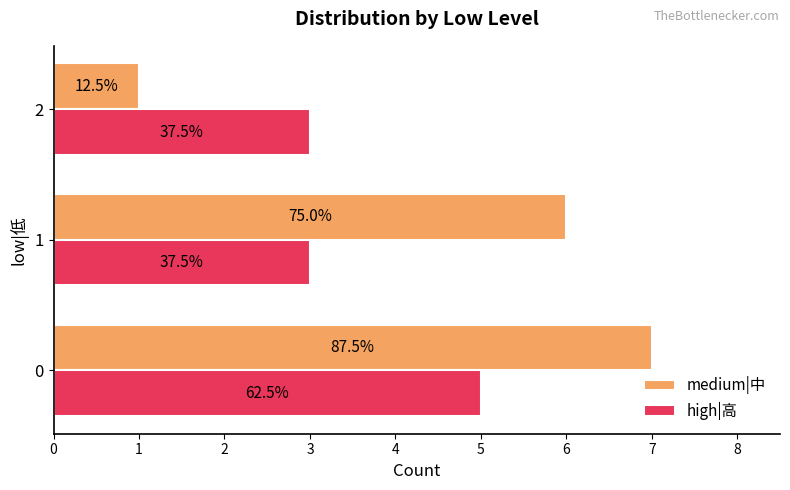

What are all the series names shown in the legend?

medium|中, high|高